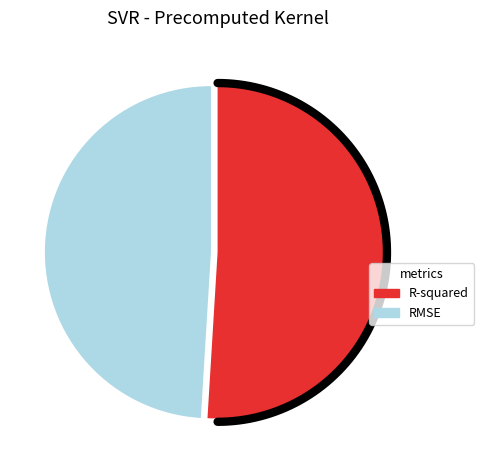

To the nearest percent, what is the average slice percentage?

50%